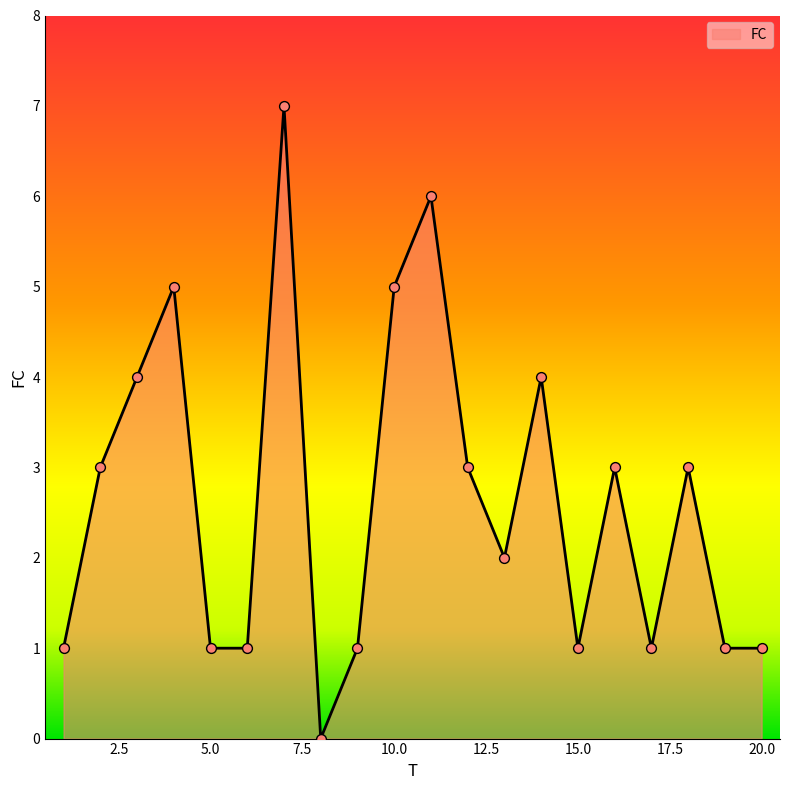

What is the greatest value displayed?

7